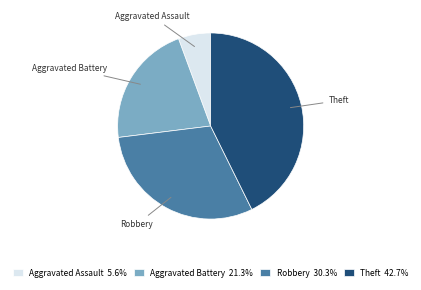

Count the number of slices in the pie.

4